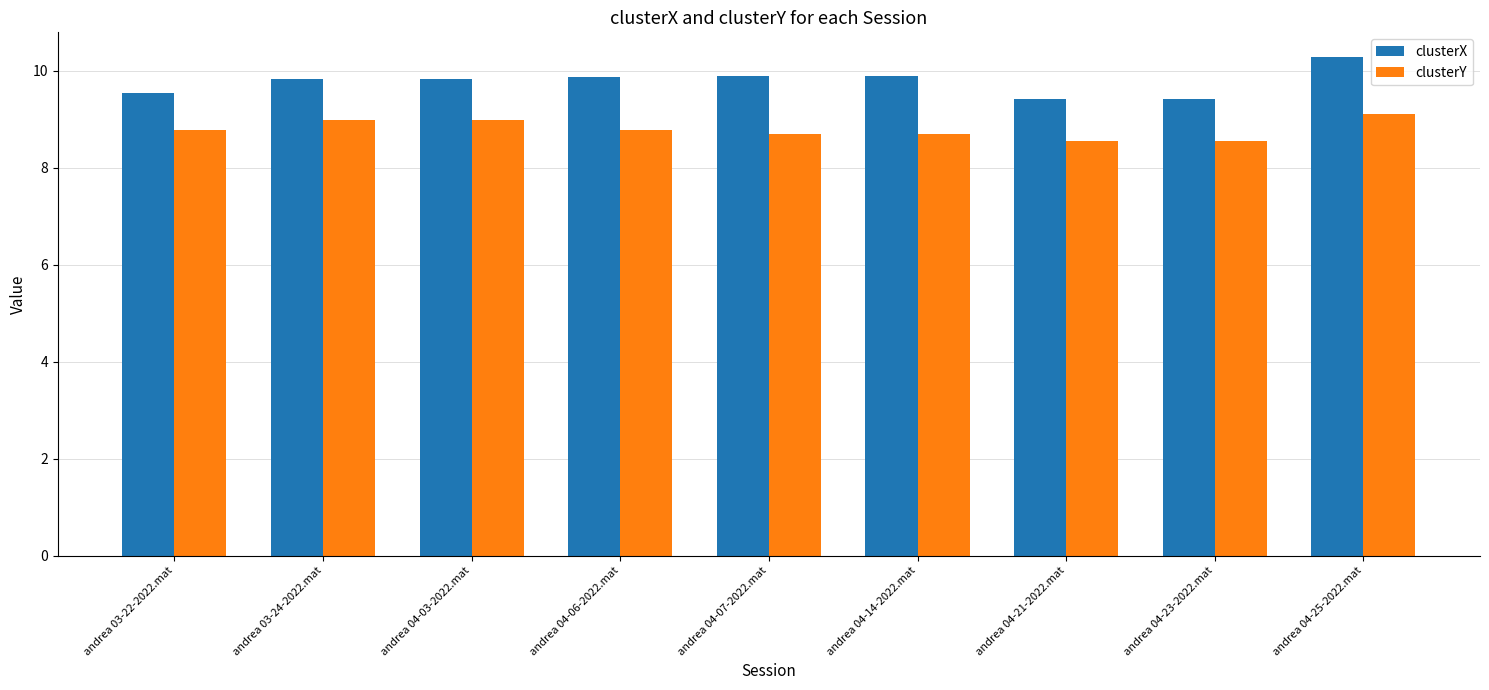

True or false: clusterY has a value of 8.8 at andrea 04-06-2022.mat.

True